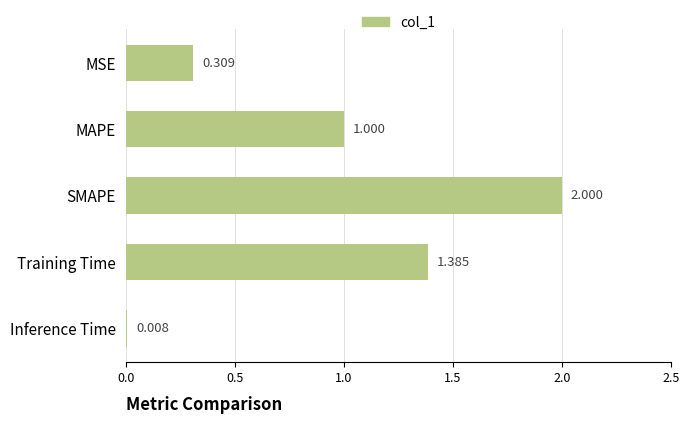

List the labels in order of value, smallest first.

Inference Time, MSE, MAPE, Training Time, SMAPE